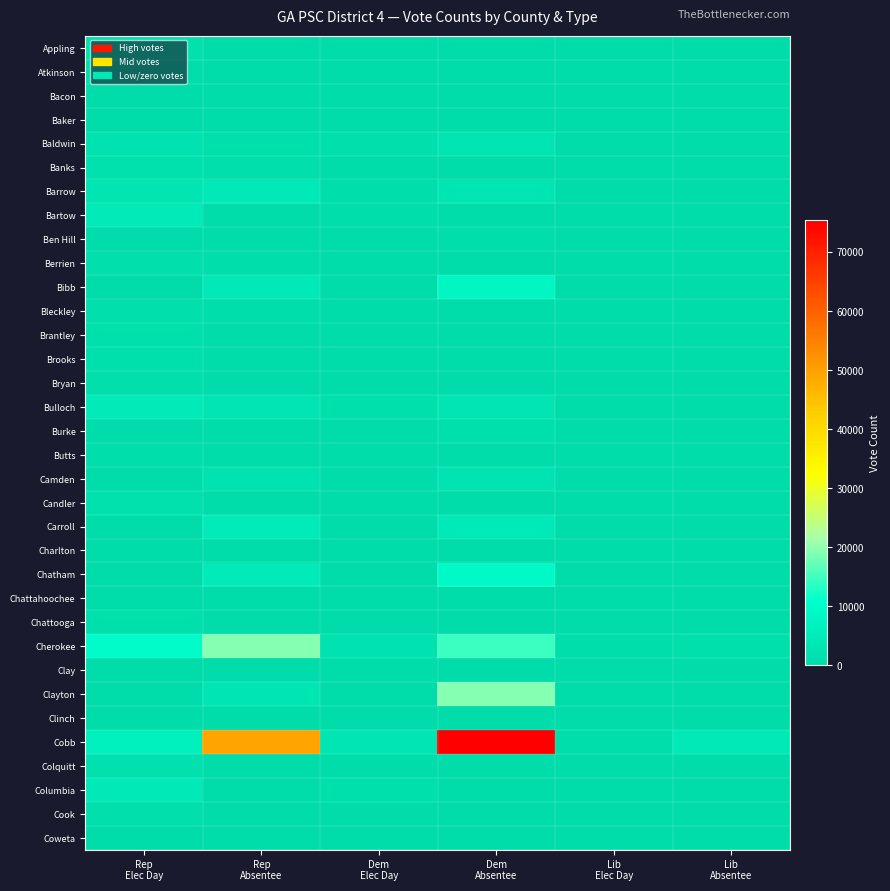

How many data points does each series have?

6